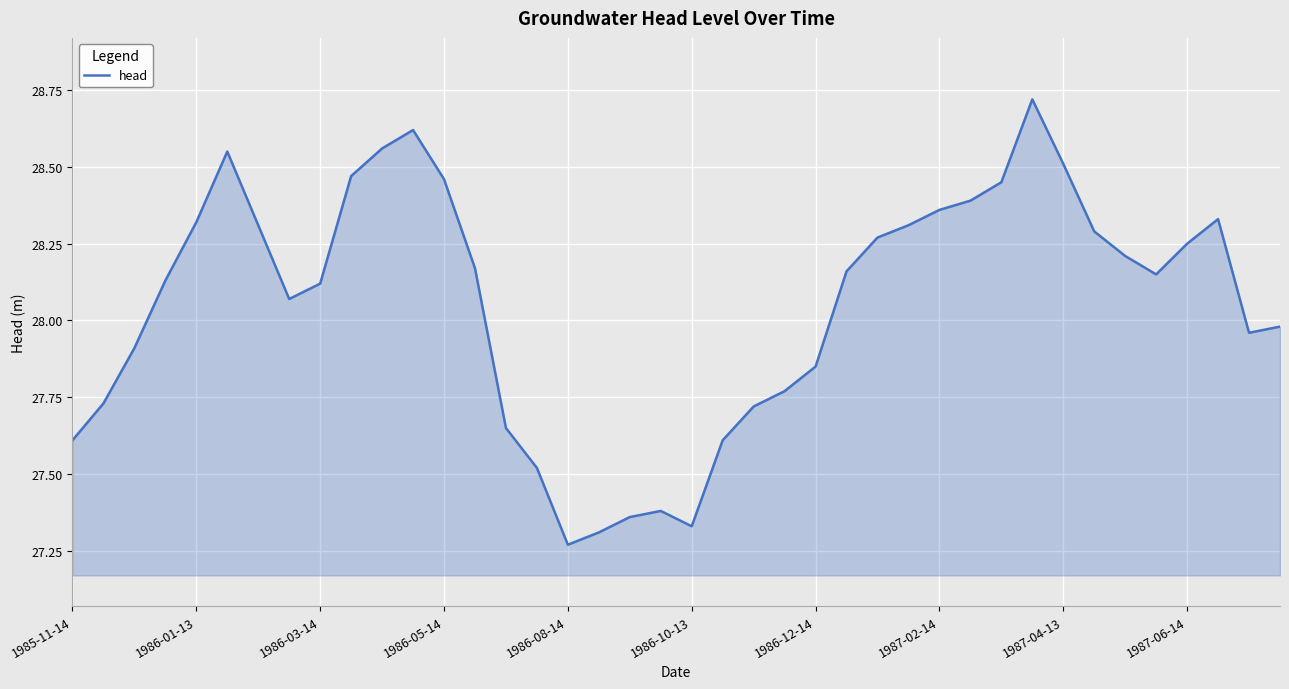

At which category does the chart reach its minimum across all series?

1986-08-14